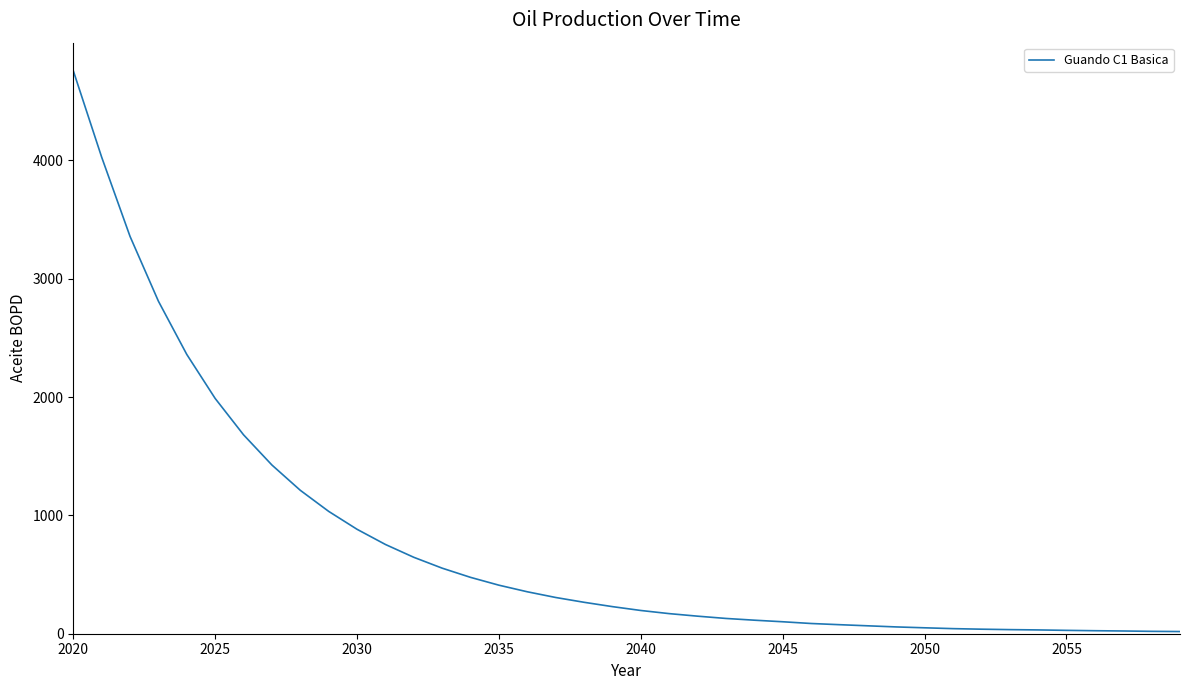

What is the difference between the maximum and minimum values?

4738.3